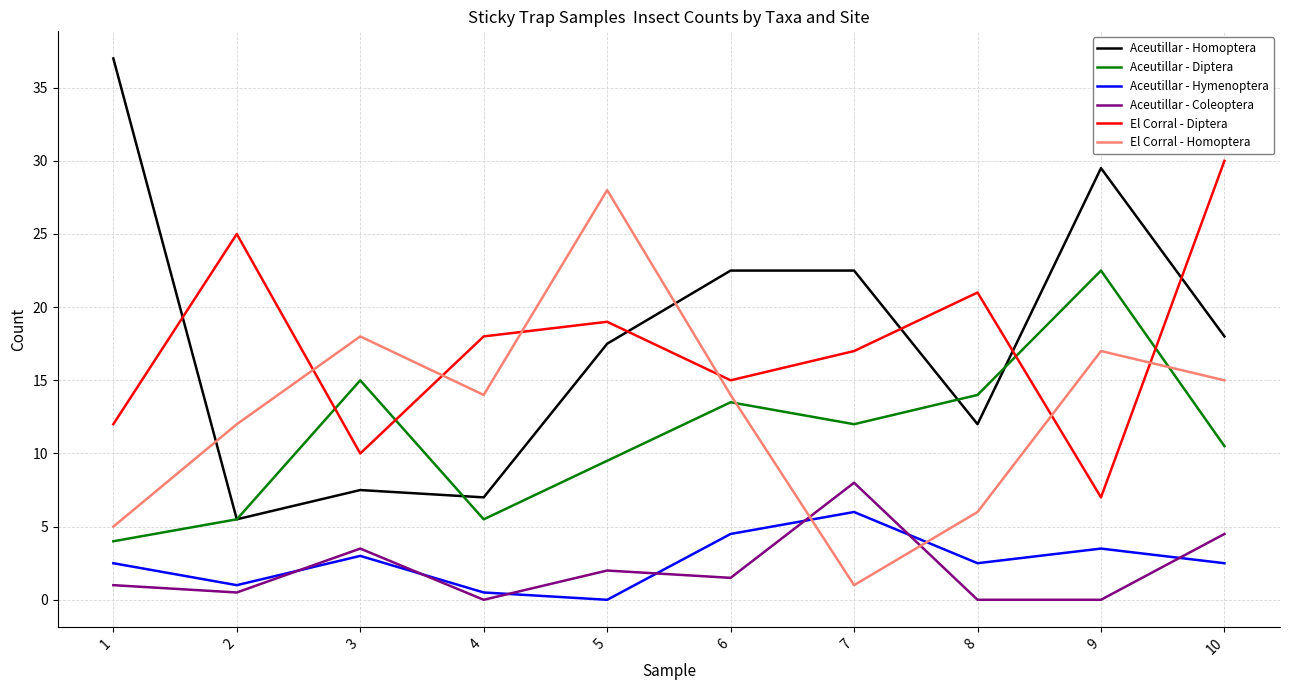

Rank the categories by El Corral - Diptera value from highest to lowest.

10, 2, 8, 5, 4, 7, 6, 1, 3, 9